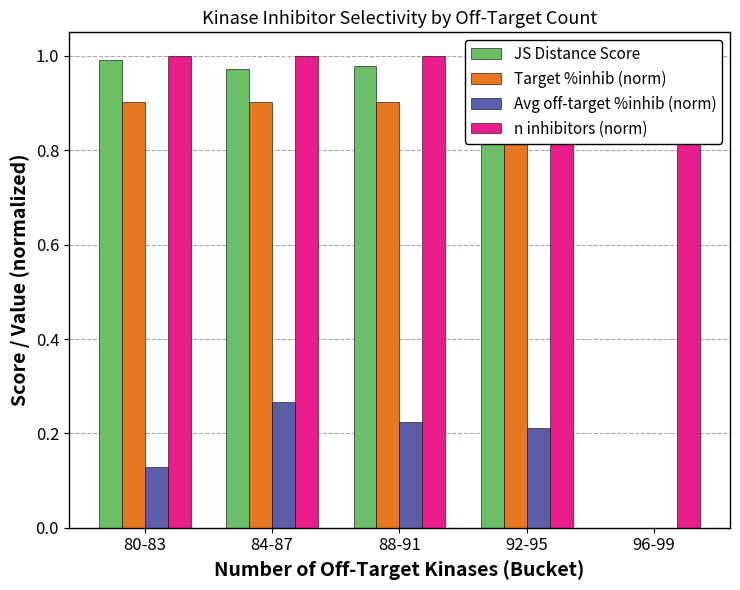

What is the total value across all series at 88-91?

3.1